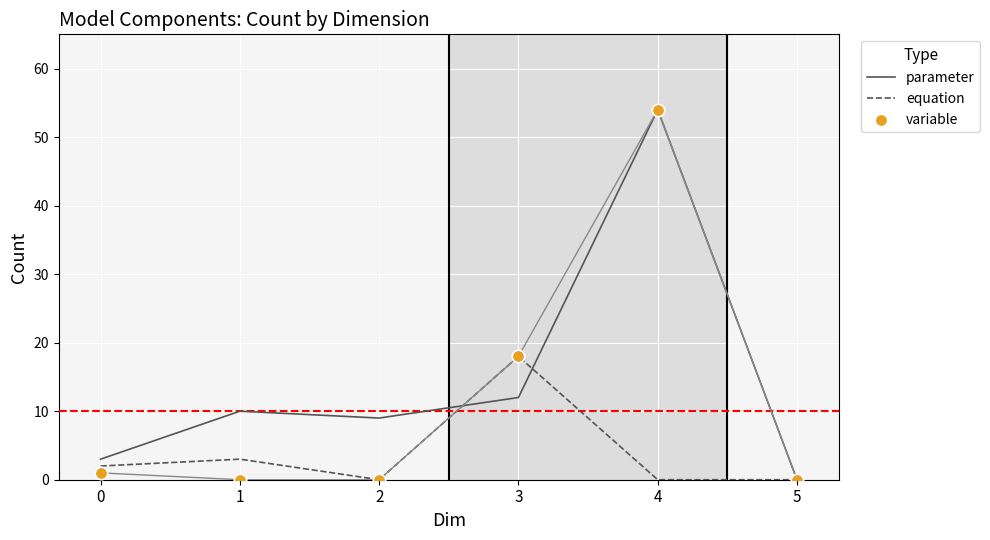

What is the total value across all series at 4?

108